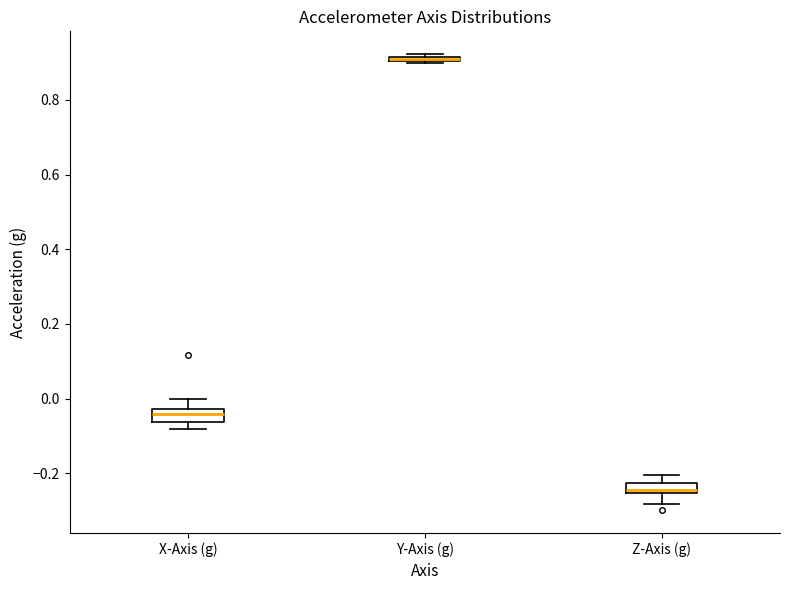

Where is the upper edge of the box for Z-Axis (g) on the y-axis? The values are not printed on the chart, so give them approximately, as read against the axis.

-0.22